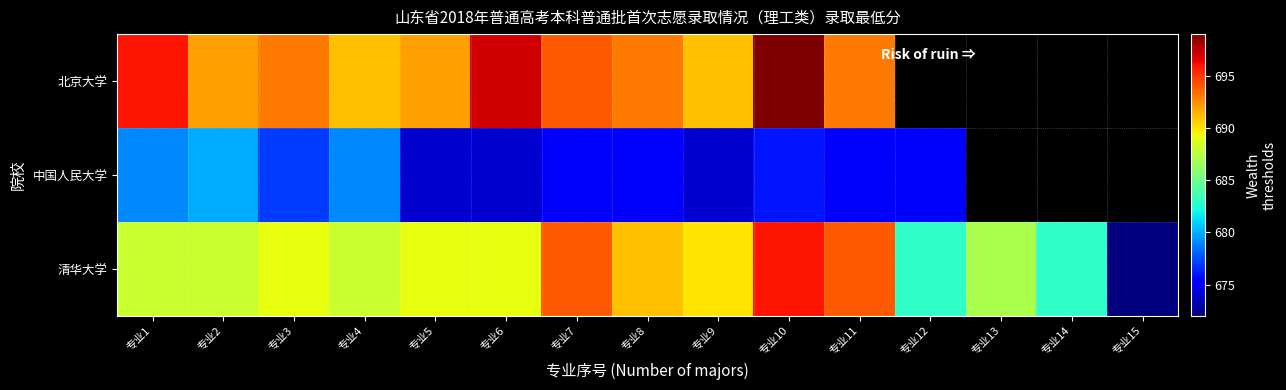

Read the 中国人民大学 value at 专业3.

677.0